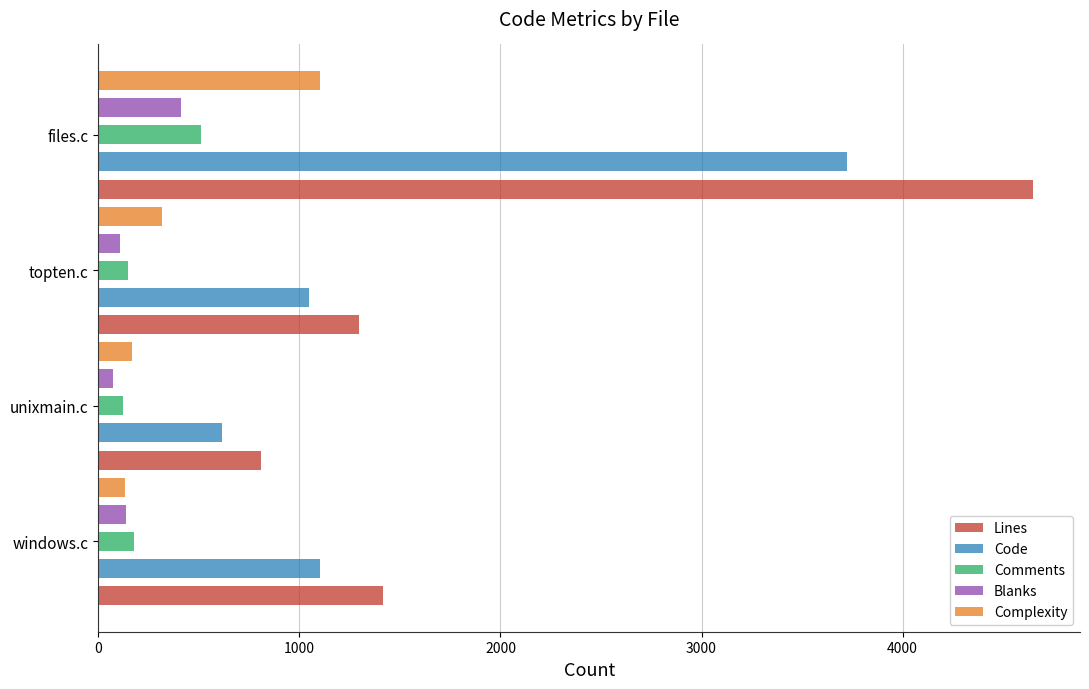

Which series has the largest total across all categories?

Lines